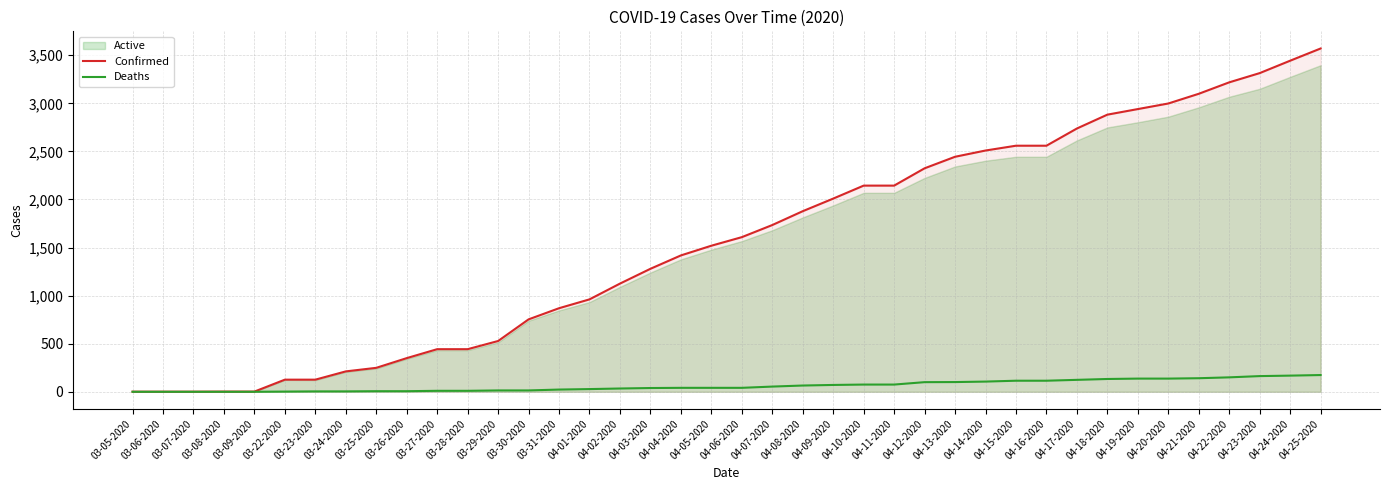

What is the difference between the Deaths values at 04-14-2020 and 03-08-2020?

106